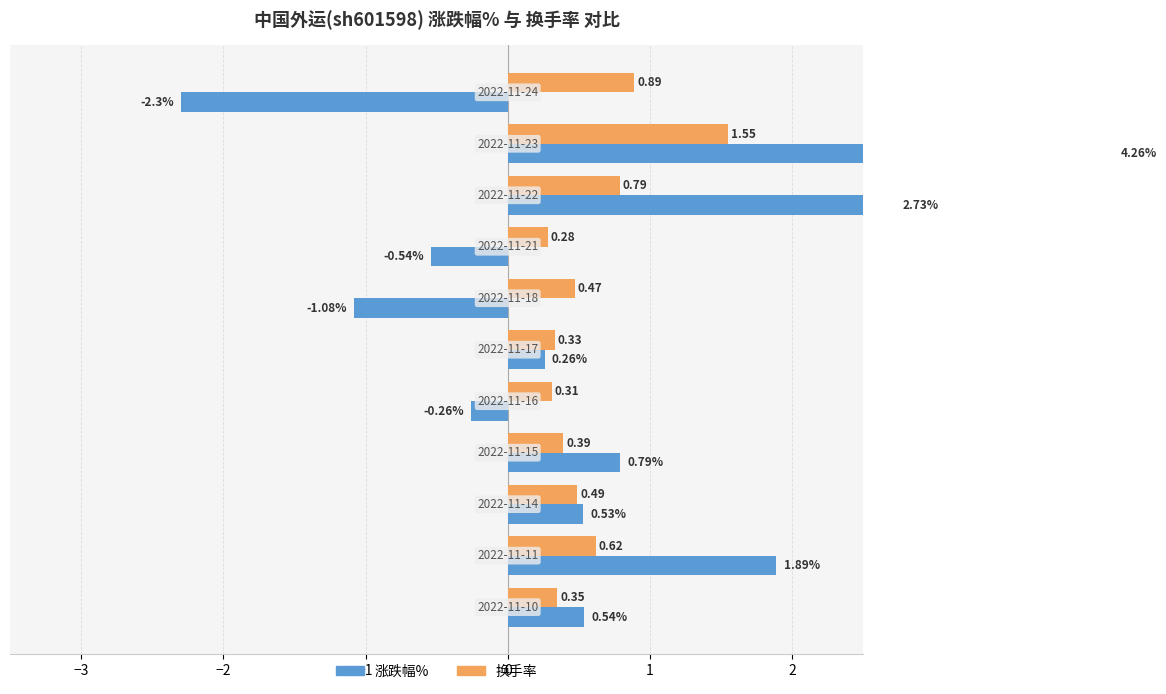

How many bars are there in each group?

2